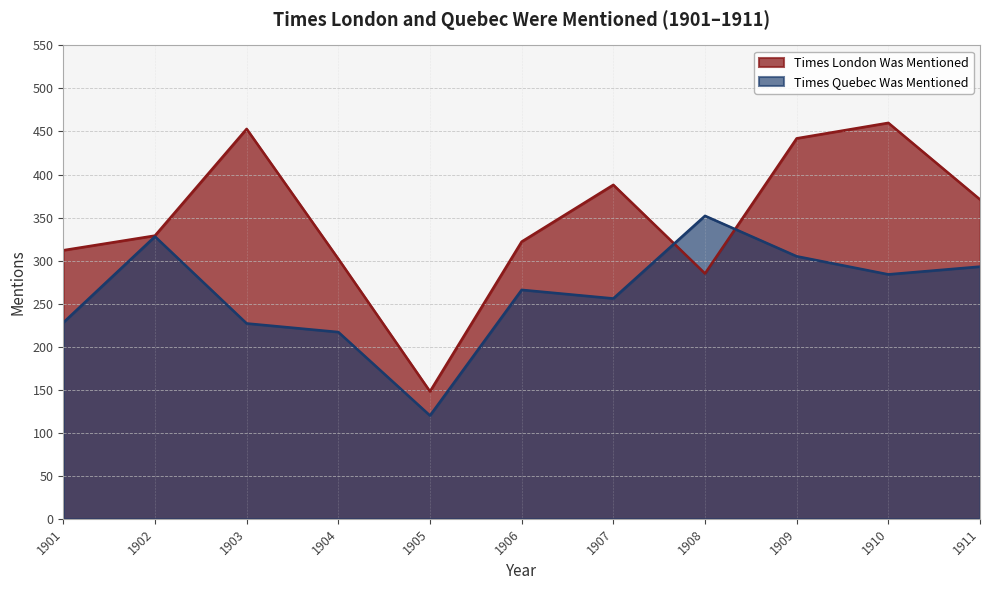

What is the value of the Times London Was Mentioned point at the 5th from the left?

148